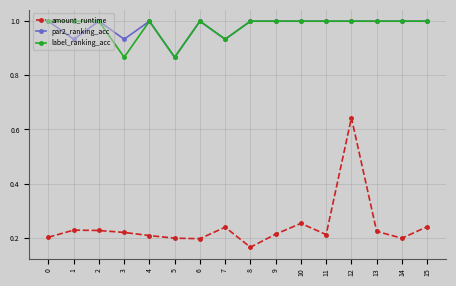

At how many categories does at least one series exceed 0?

16